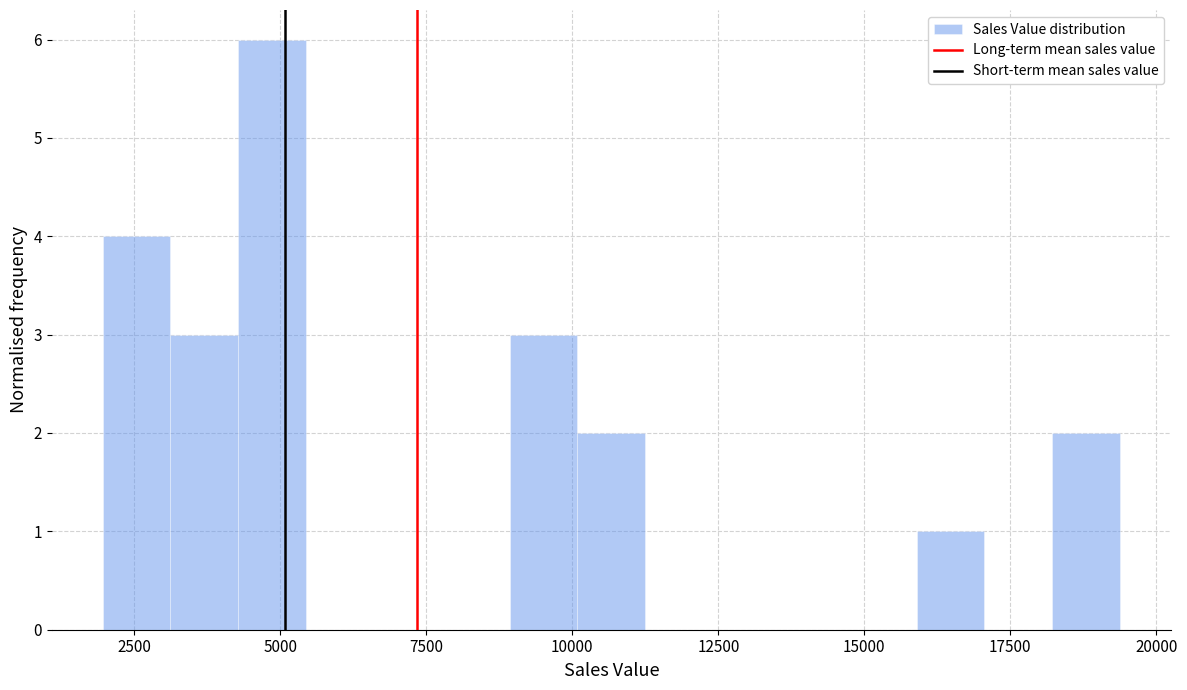

Around what value on the x-axis is the tallest bar? Give the approximate position of its centre, as read against the axis.

5000